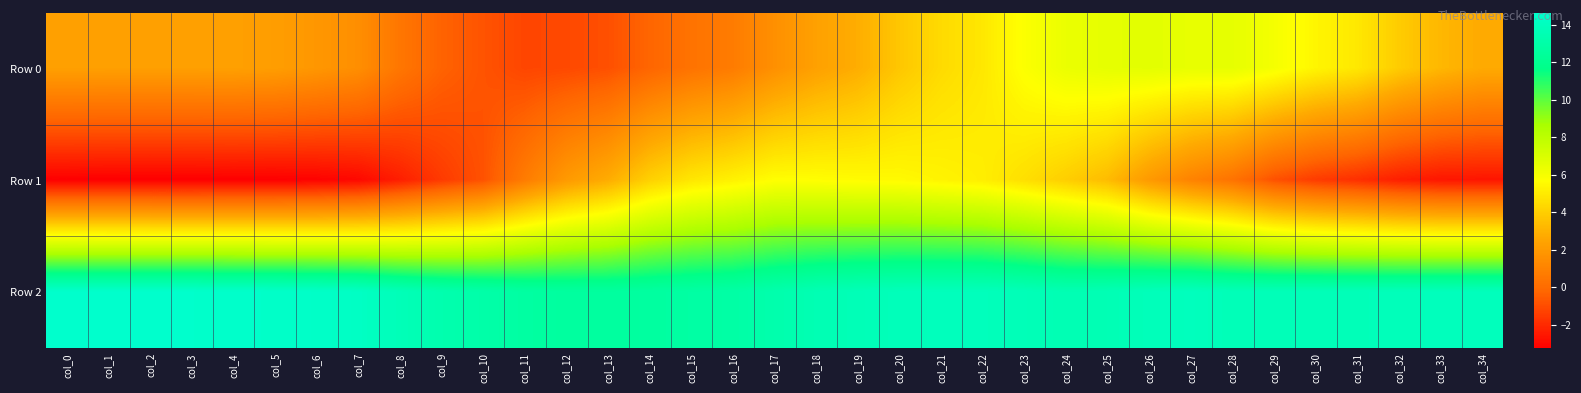

Which series has the largest range (max minus min)?

Row 1